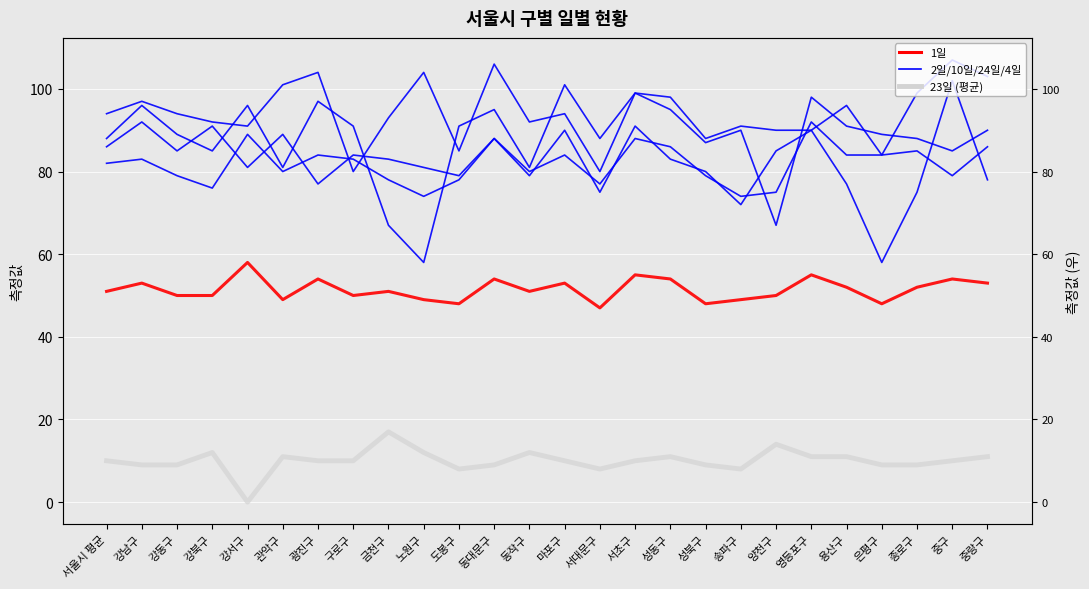

Is it true that 2일 equals 88 at 종로구?

True